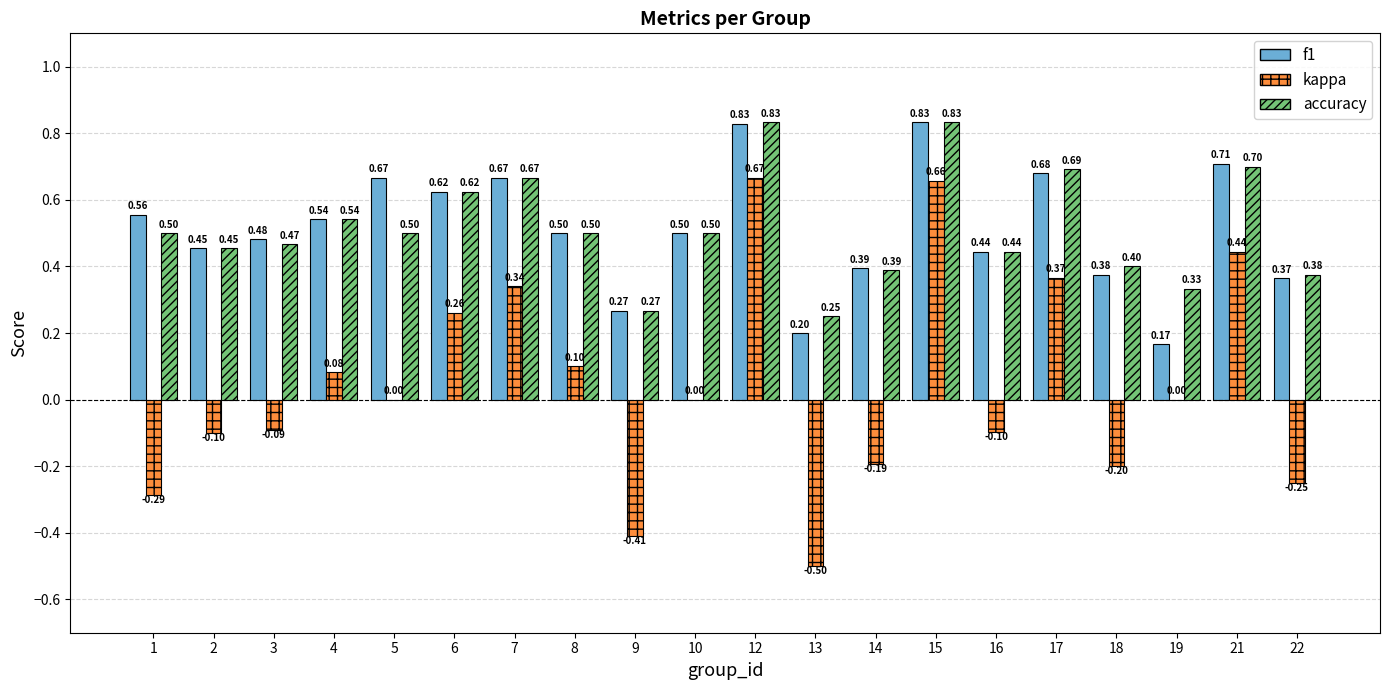

What is the total value across all series at 6?

1.5